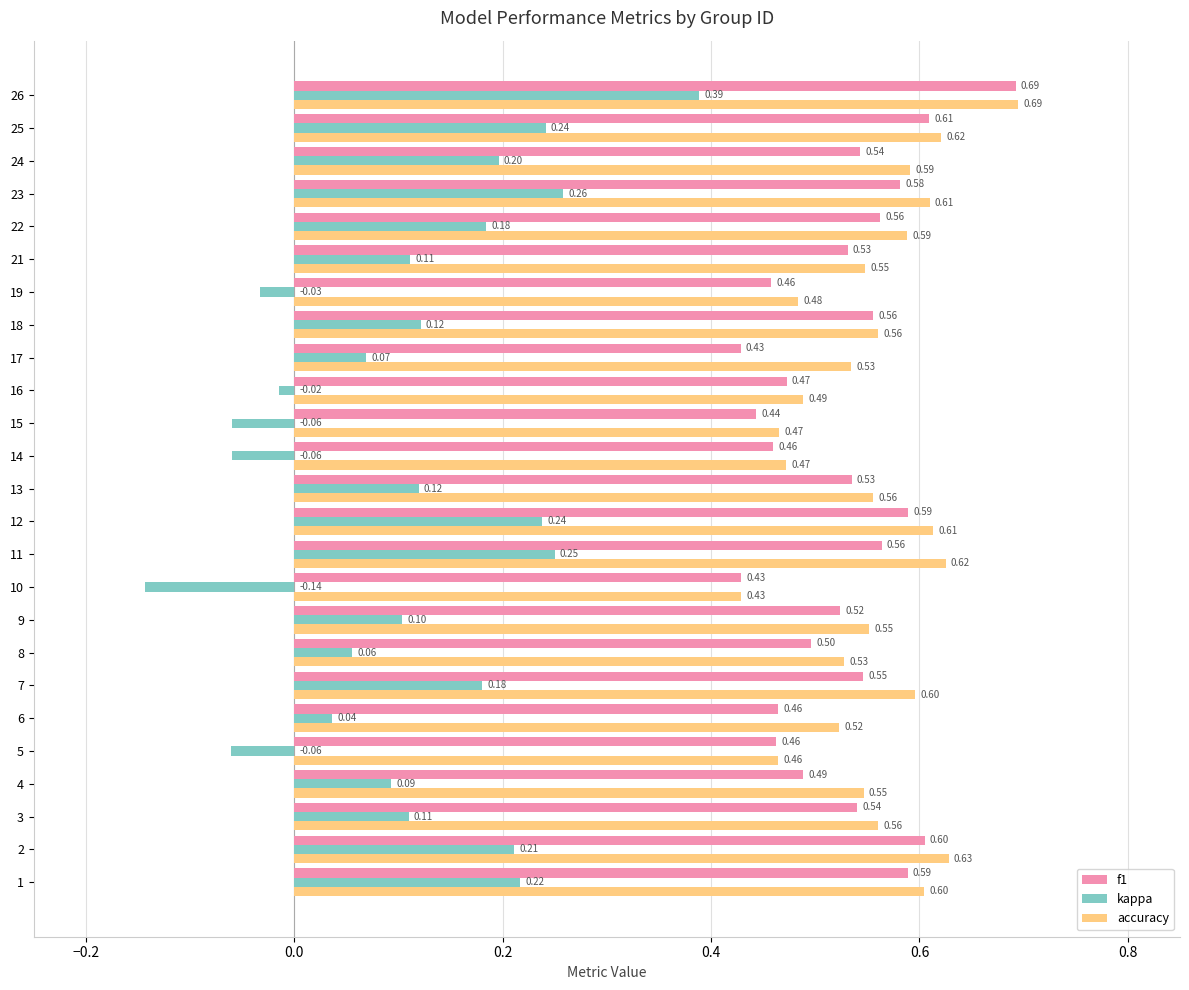

Where is accuracy nearest to the value 0?

10